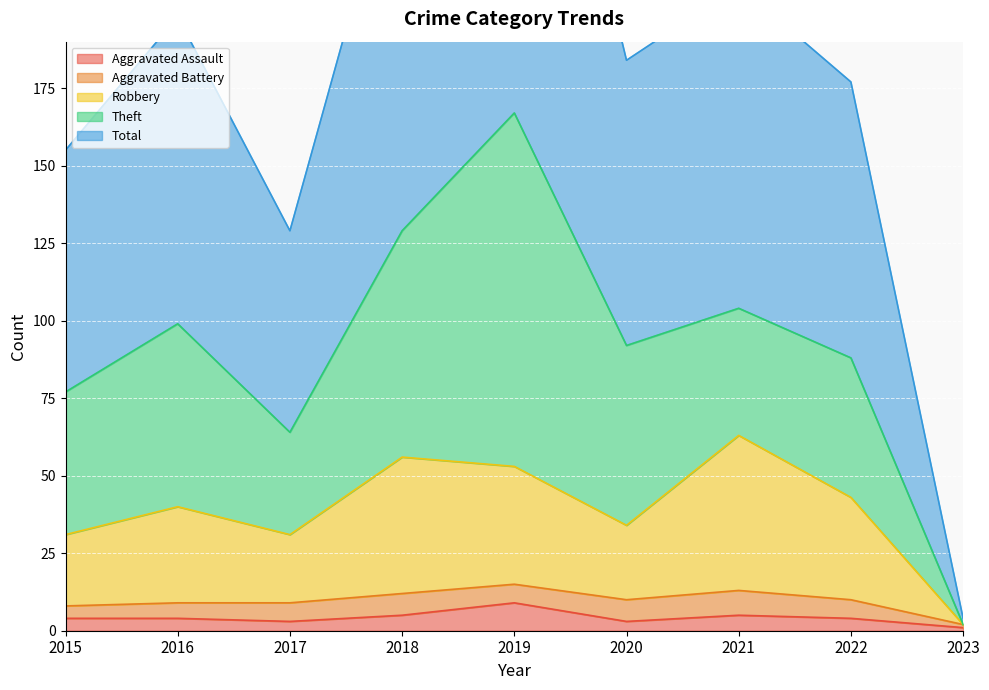

Is it true that Aggravated Assault equals 1 at 2023?

True